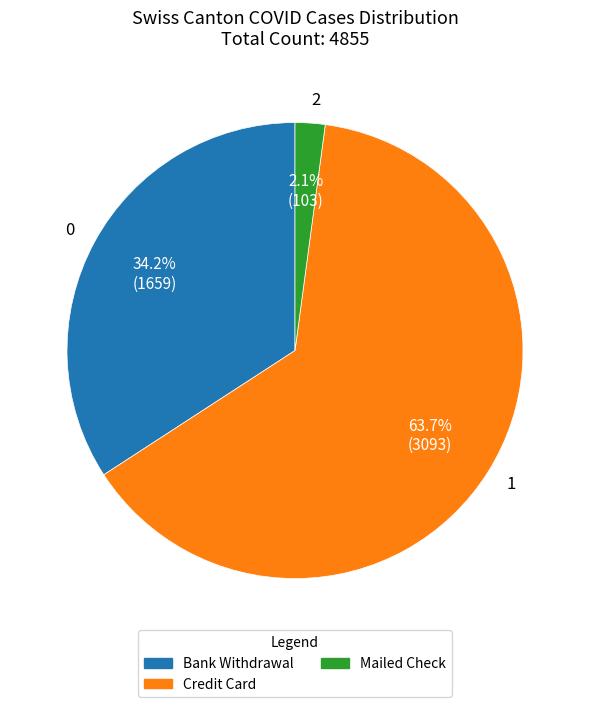

Rank the categories by value from lowest to highest.

2, 0, 1